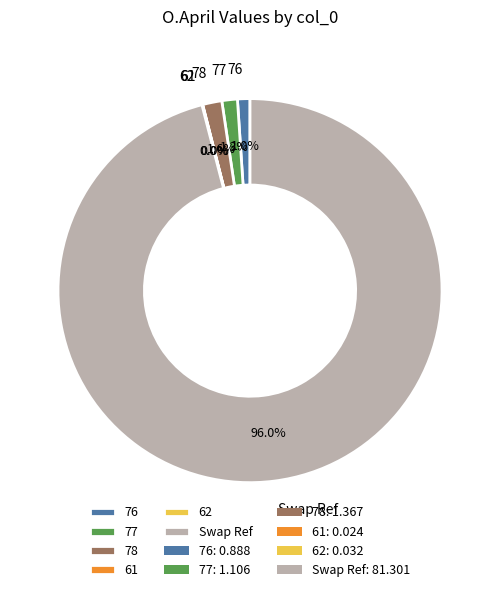

What is the majority slice?

Swap Ref